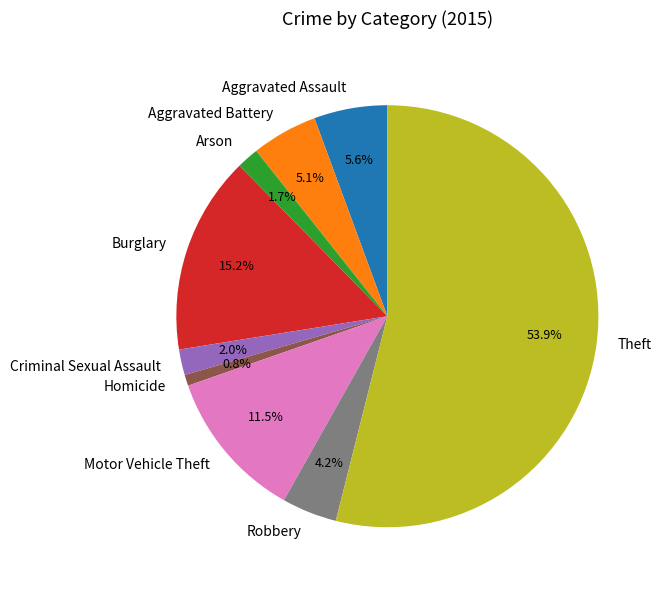

What percentage is the Arson slice, to the nearest percent?

2%